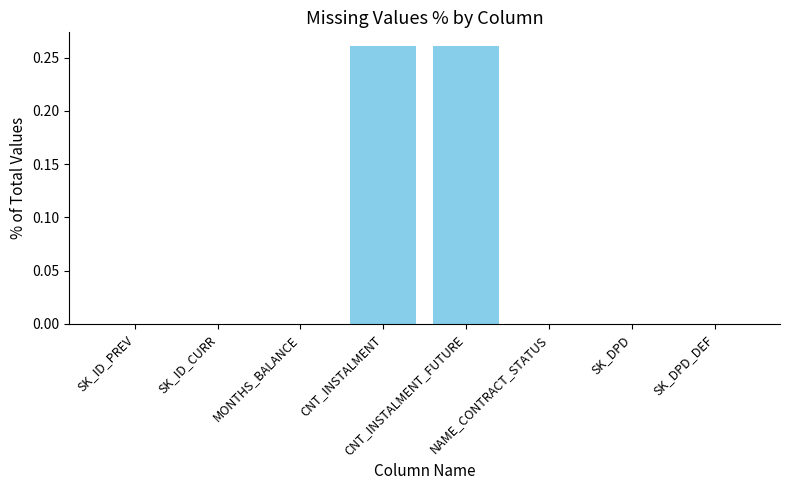

How many distinct data groups are displayed?

1